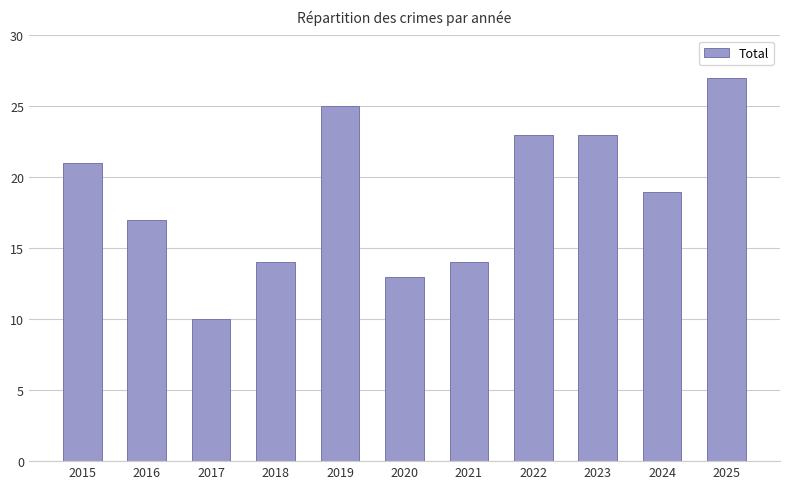

Are the bars horizontal?

No